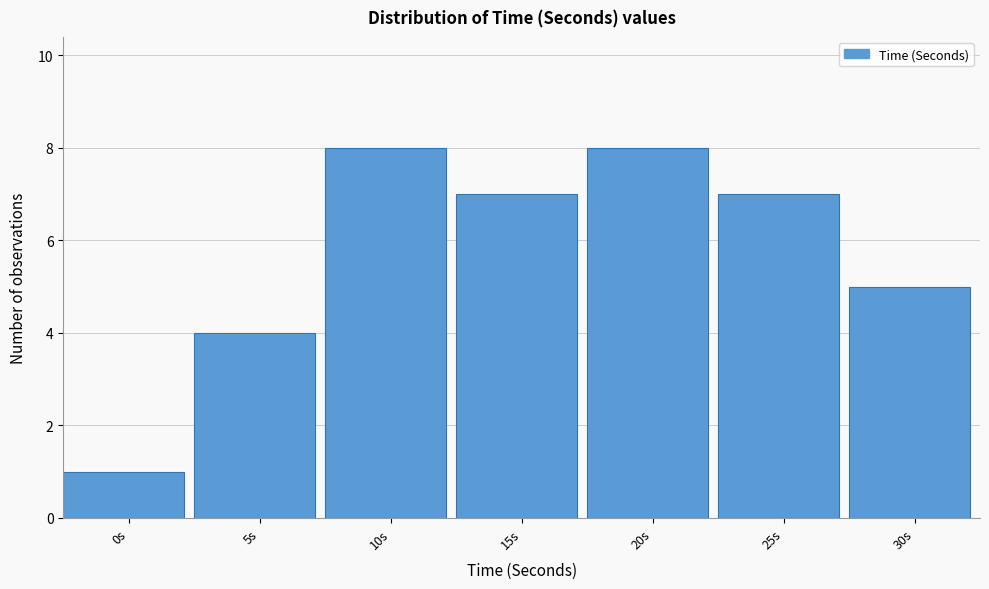

Reading left to right, what are all the values shown in this chart?

0s=1	5s=4	10s=8	15s=7	20s=8	25s=7	30s=5